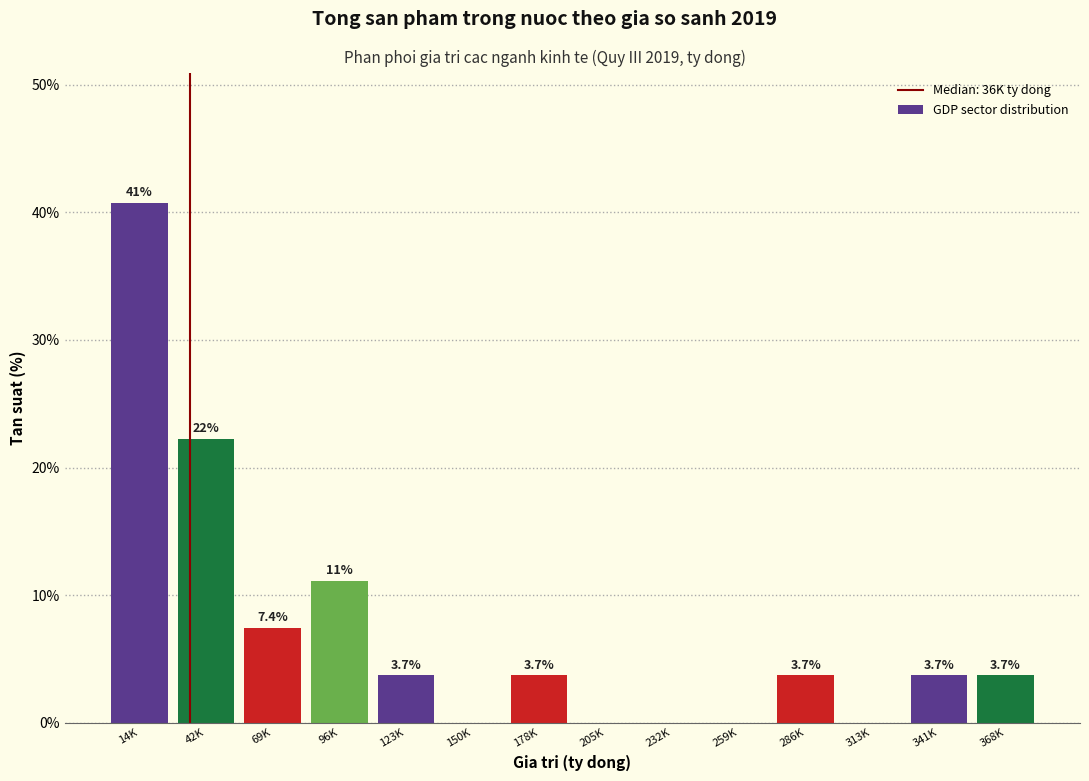

Reading left to right, list all the values displayed in this chart.

14K=40.7	42K=22.2	69K=7.4	96K=11.1	123K=3.7	150K=0.0	178K=3.7	205K=0.0	232K=0.0	259K=0.0	286K=3.7	313K=0.0	341K=3.7	368K=3.7